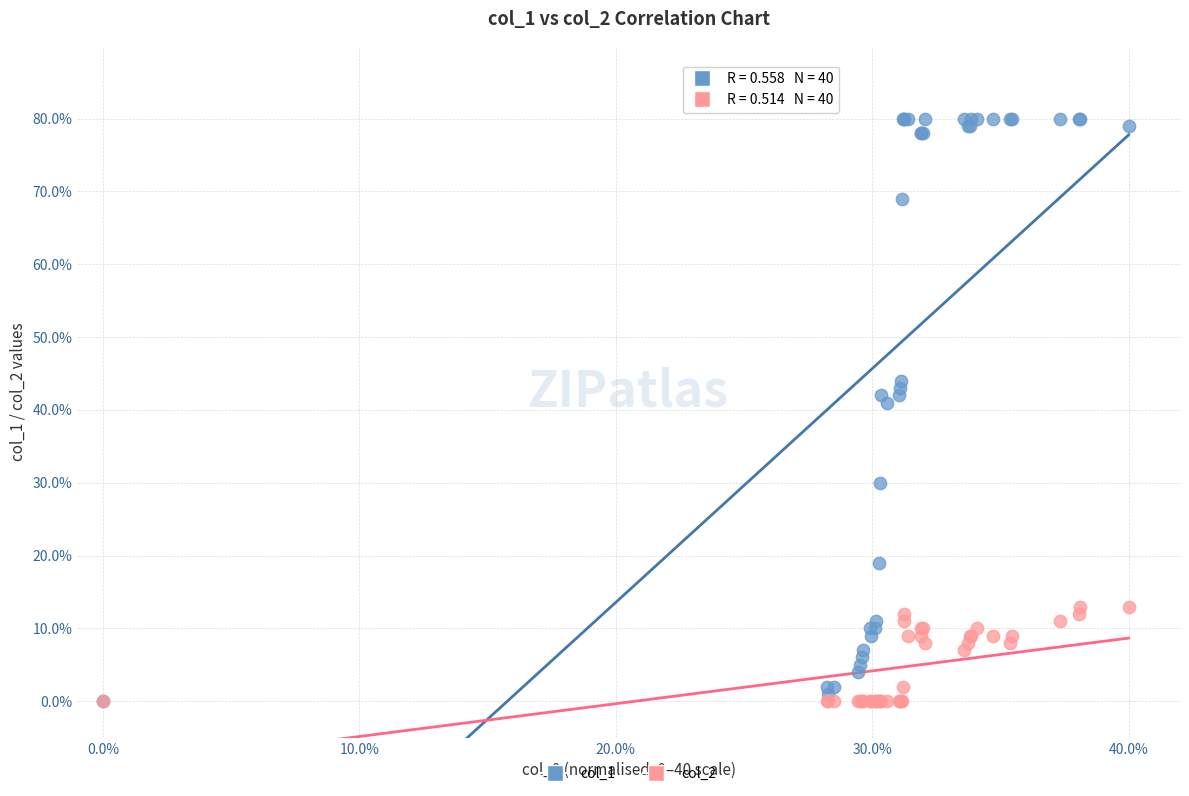

Which series reaches the maximum Y coordinate?

col_1